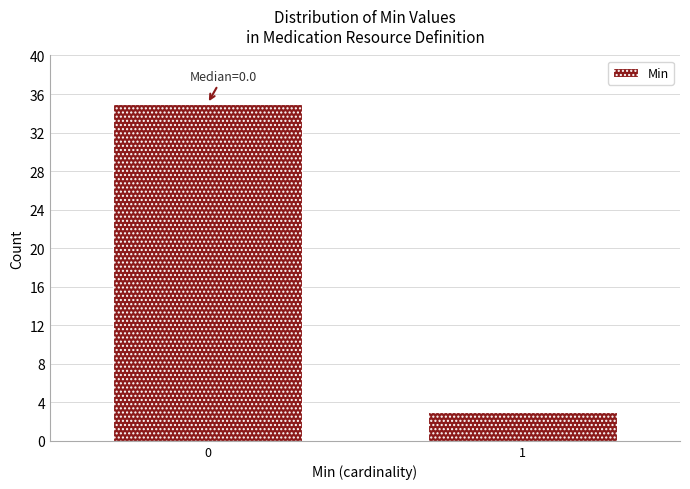

Reading left to right, list all the values displayed in this chart.

0=35	1=3